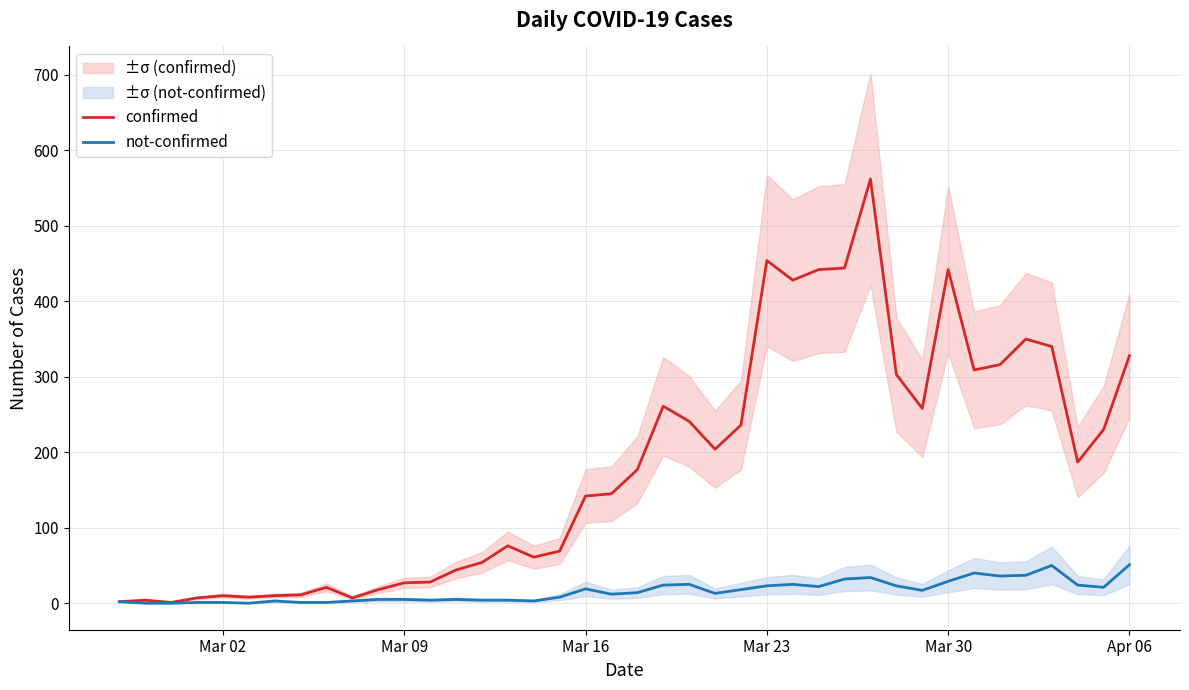

What is the approximate value of confirmed at Mar 30?

442